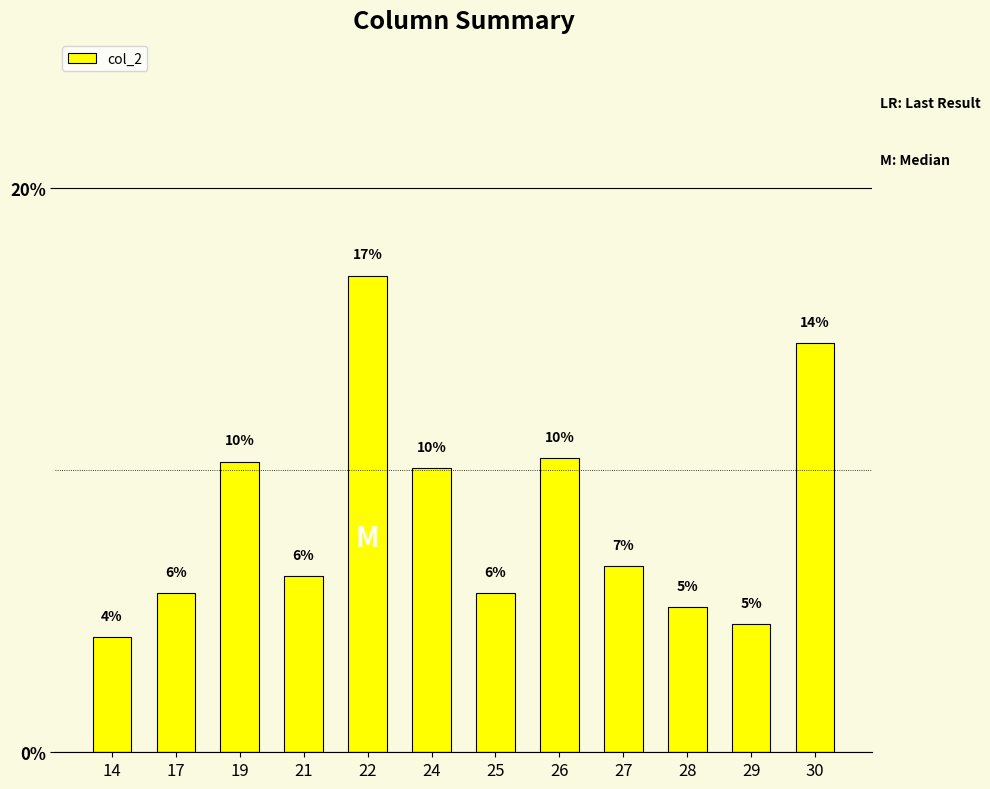

Reading left to right, extract all data points from this chart.

14=4.1	17=5.6	19=10.3	21=6.2	22=16.9	24=10.1	25=5.6	26=10.4	27=6.6	28=5.1	29=4.6	30=14.5